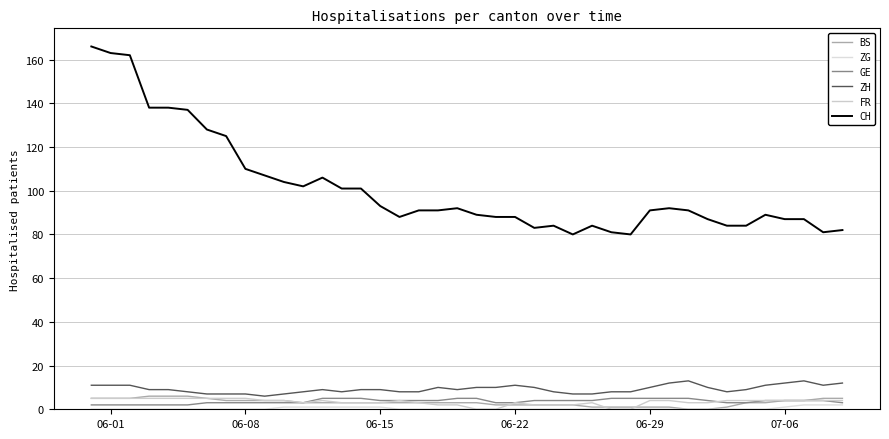

Does the chart display data point markers on the line(s)?

No